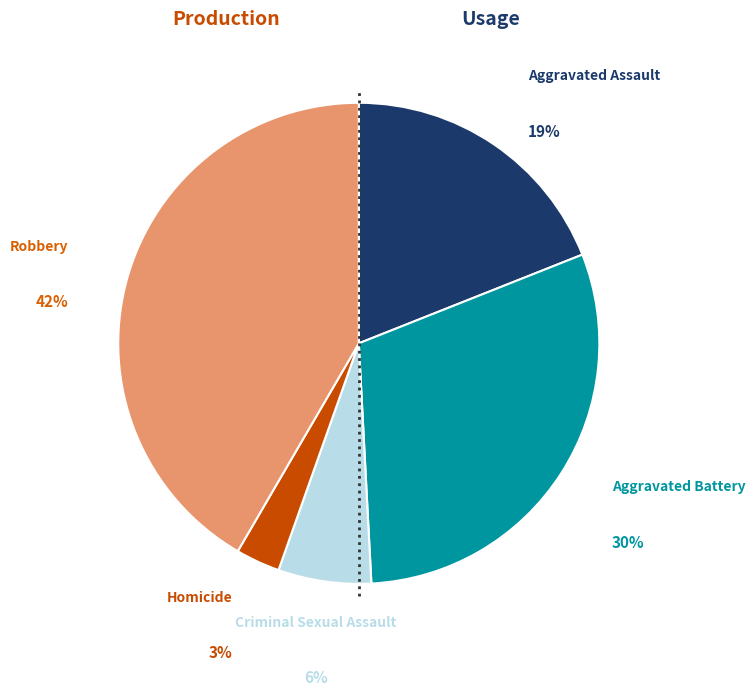

To the nearest percent, what is the average slice percentage?

20%